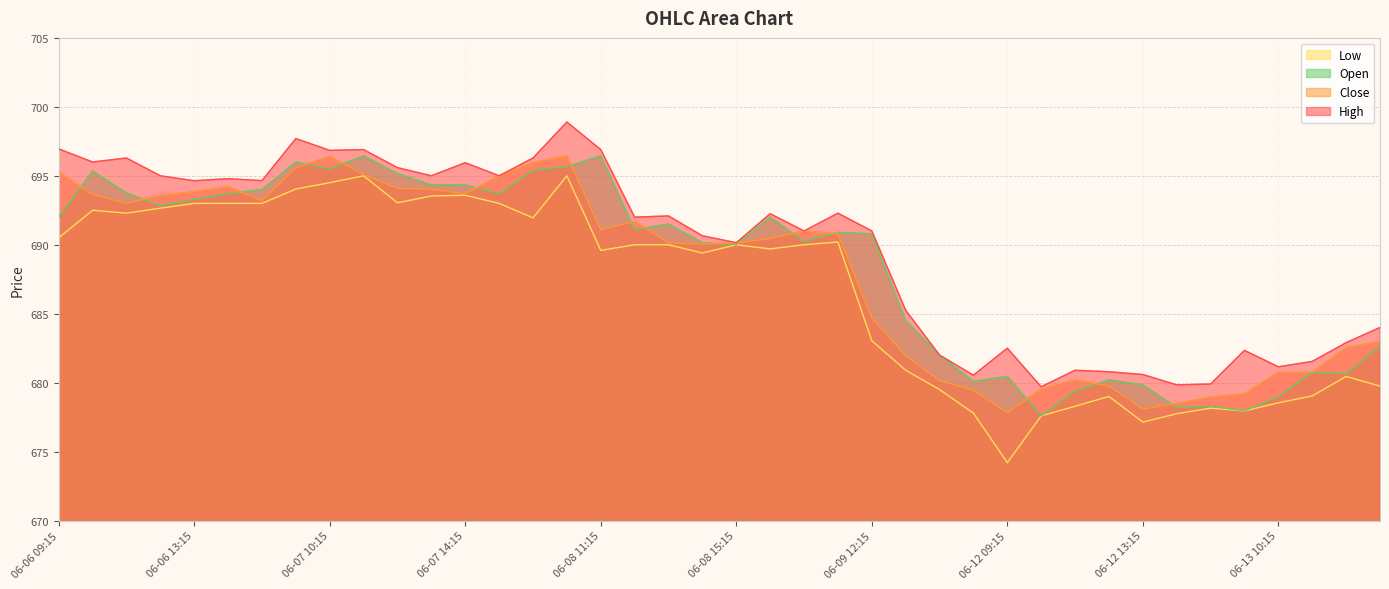

At which label does Open reach its peak?

06-07 11:15